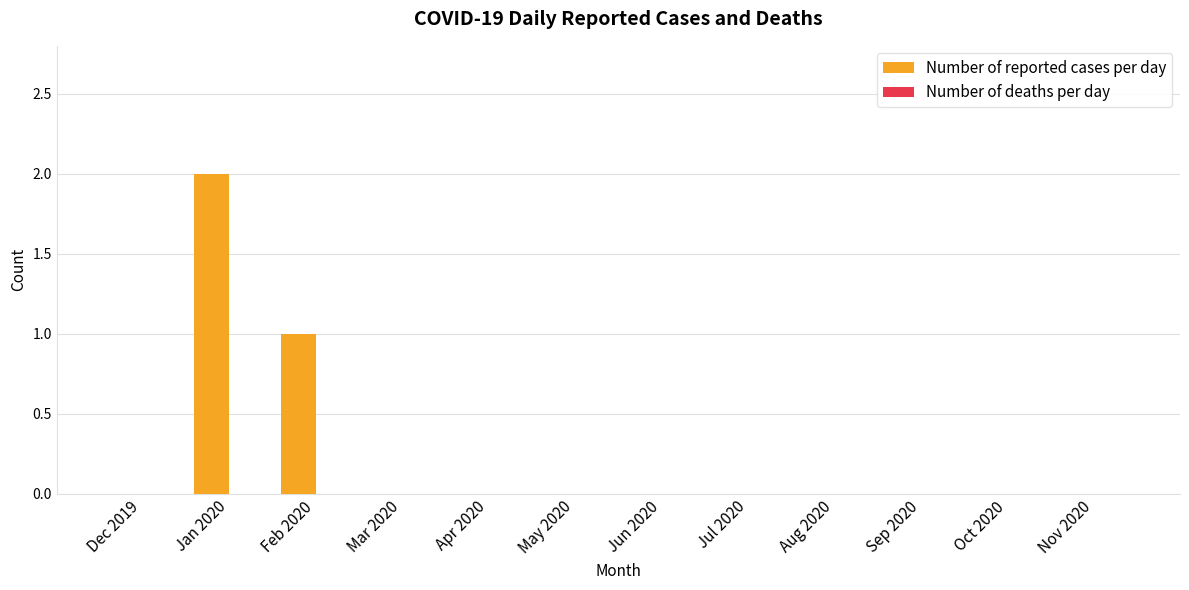

Are the bars grouped side by side (vs. stacked)?

No